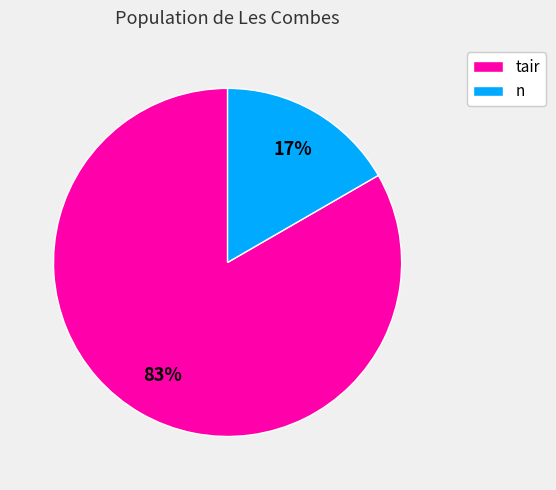

Rank the categories by value from highest to lowest.

tair, n